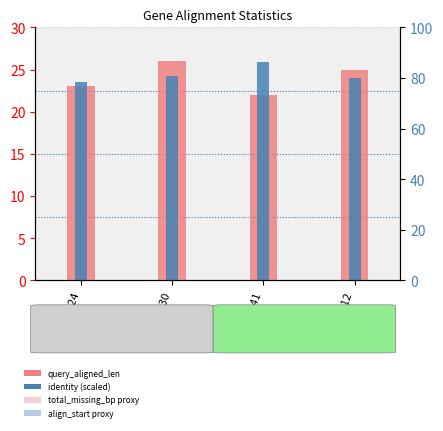

Does the chart contain stacked bars?

No